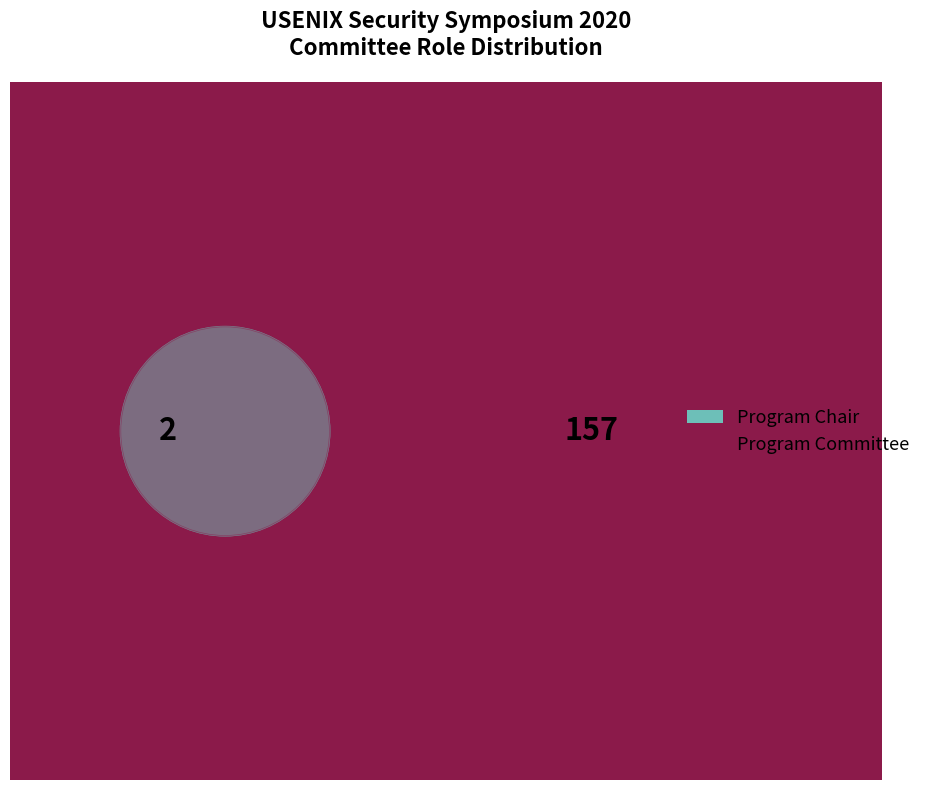

To the nearest percent, what is the difference between the Program Committee and Program Chair slice percentages?

97%